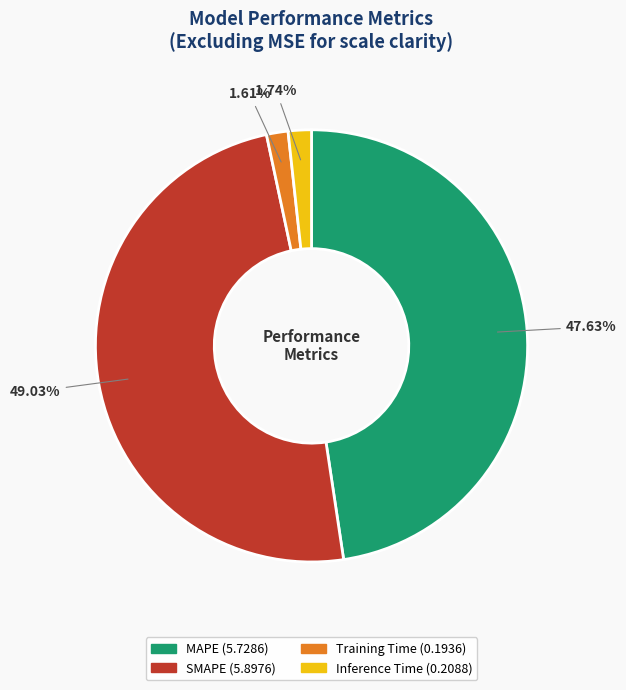

True or false: Training Time accounts for 2% of the total.

True